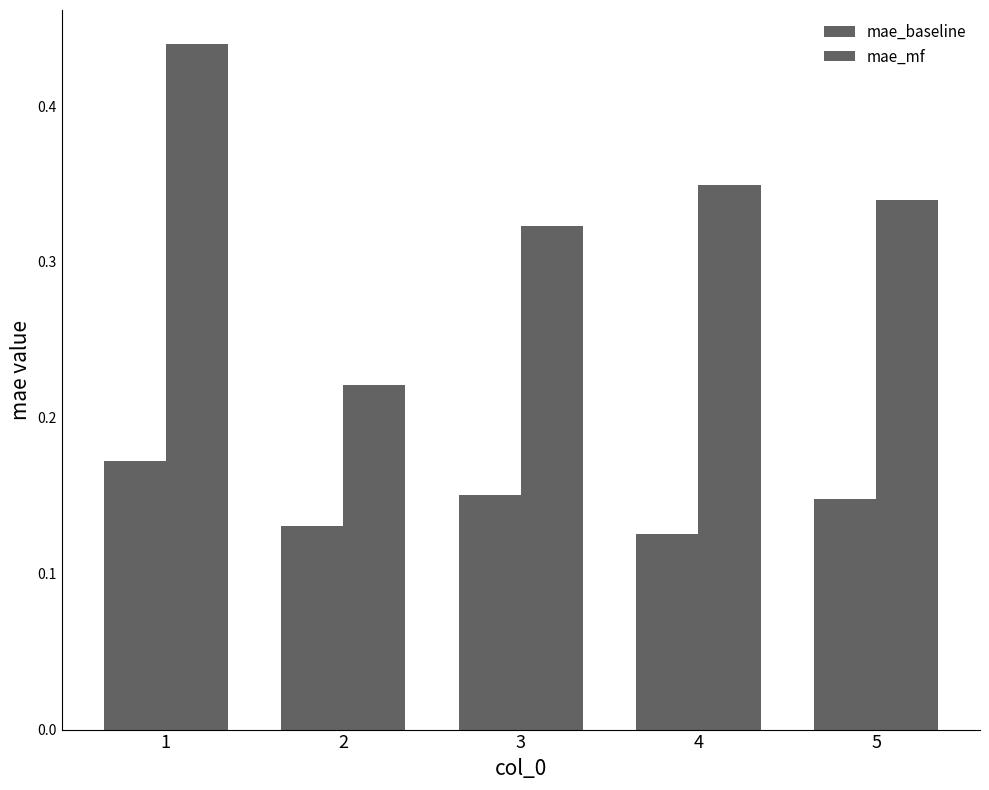

What is the minimum value shown in the chart?

0.1